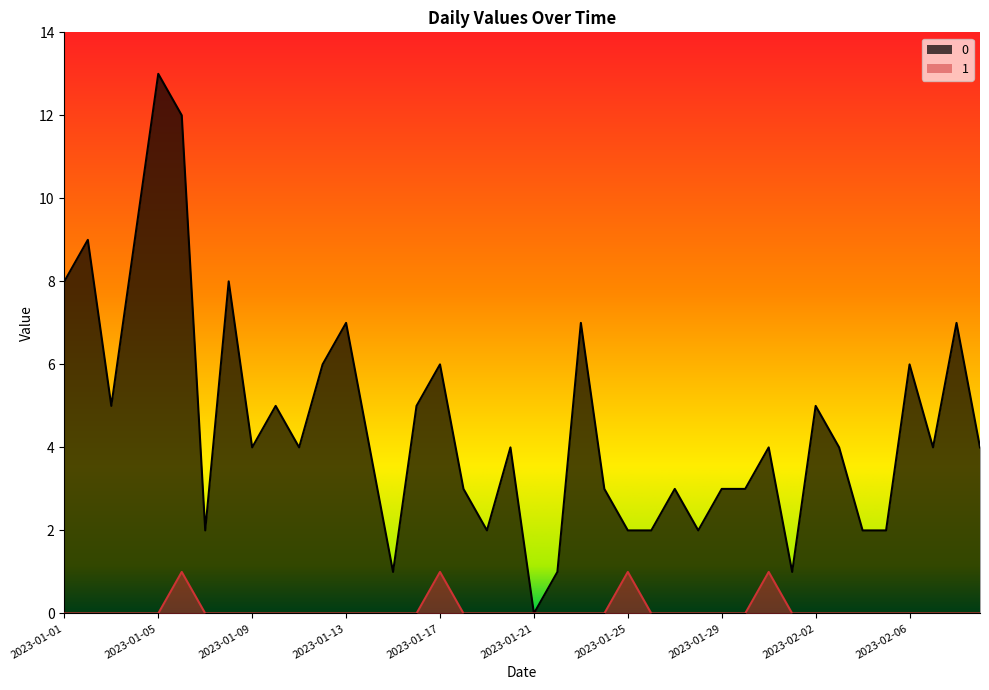

At which category is the sum across all series the highest?

2023-01-05